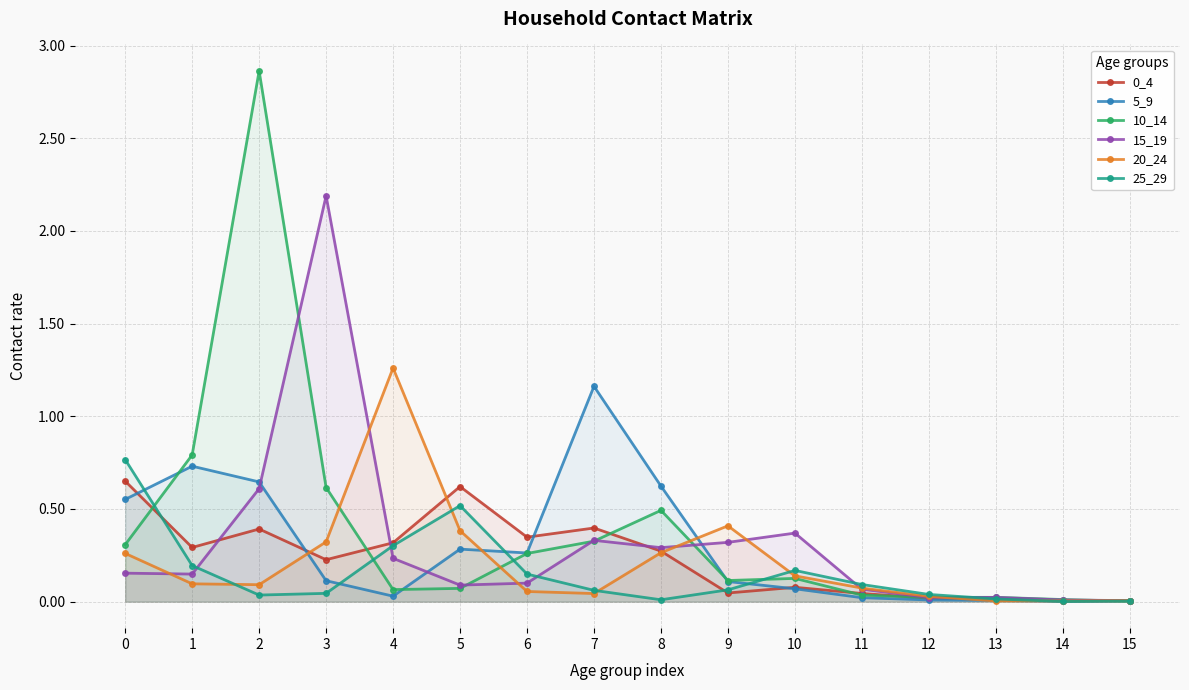

What is the greatest value displayed?

2.9